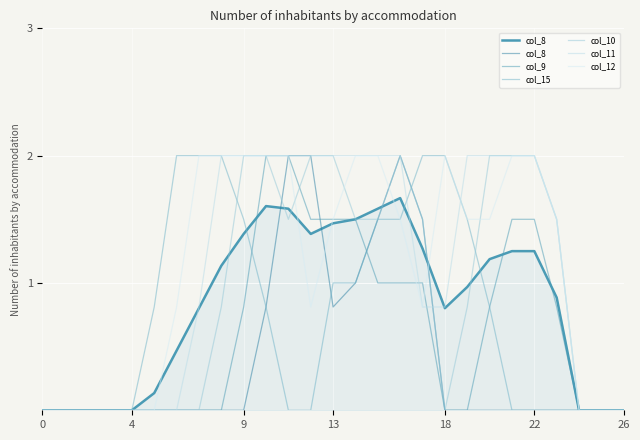

True or false: col_15 and col_9 cross at least once.

True